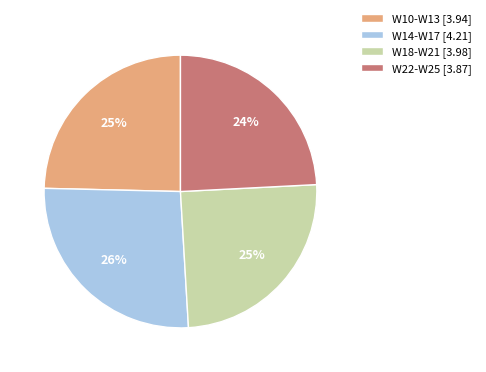

To the nearest percent, what is the difference between the largest and smallest slice percentages?

2%